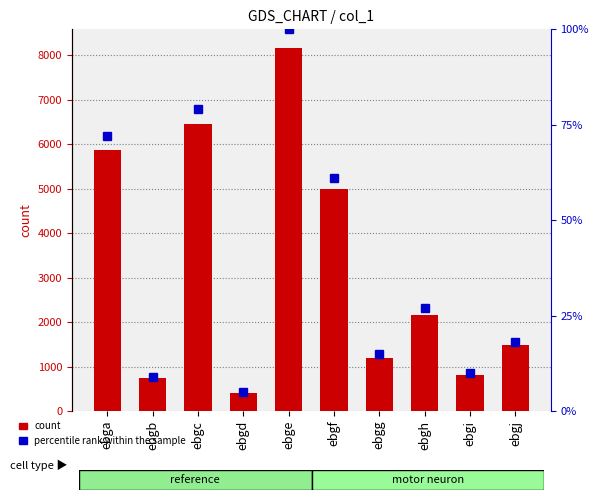

What is the value of the percentile rank within the sample bar at the 5th from the left?

100